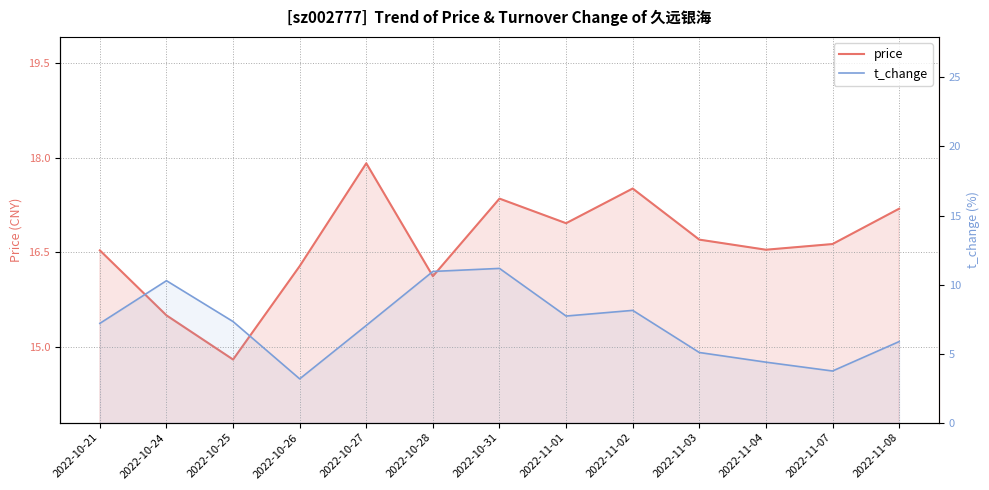

What is the sum of all price values?

216.0